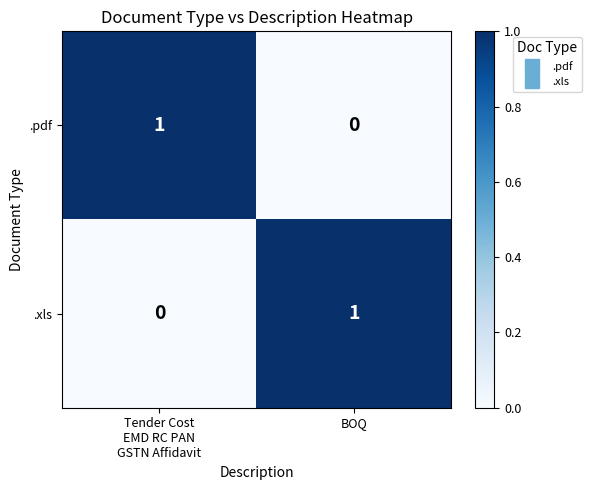

What is the greatest value displayed?

1